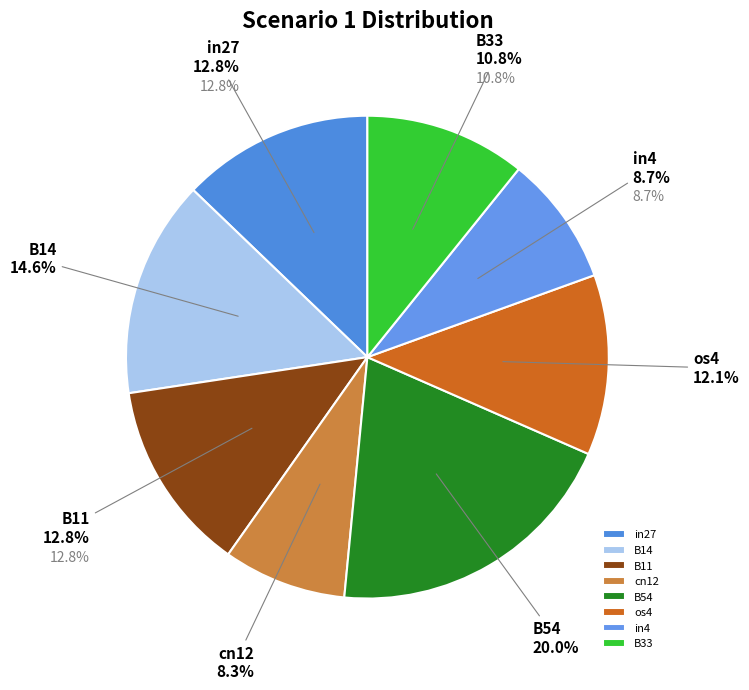

What portion of the pie excludes in27?

87.2%